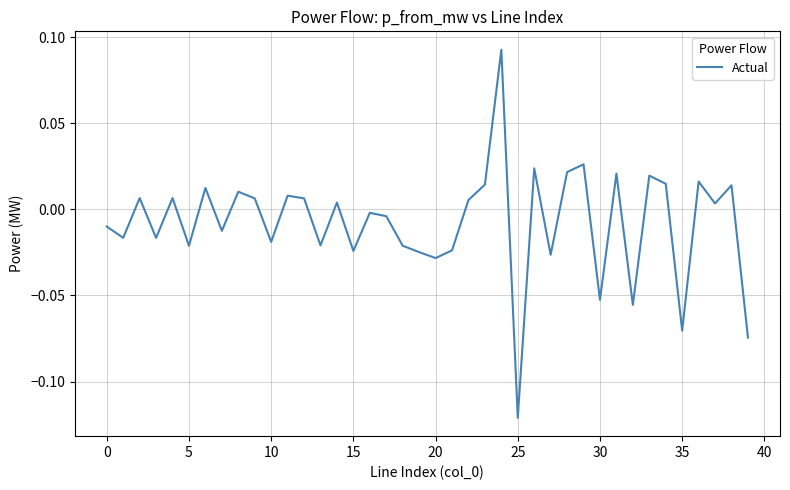

Which category has the lowest value across all series?

25